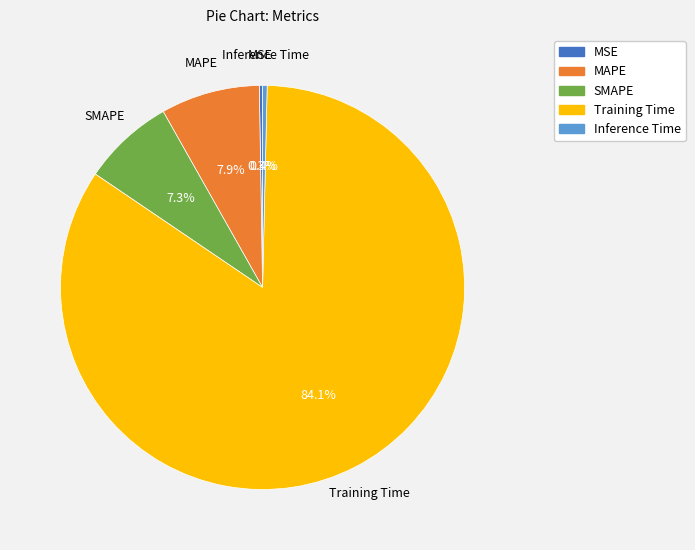

How much of the chart is everything except SMAPE?

92.7%